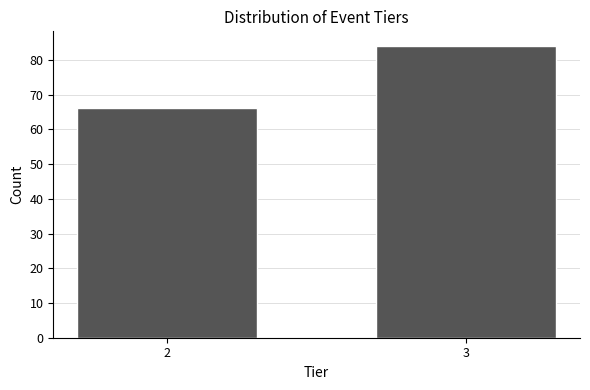

Reading right to left, transcribe all the data shown in this chart.

3=84	2=66